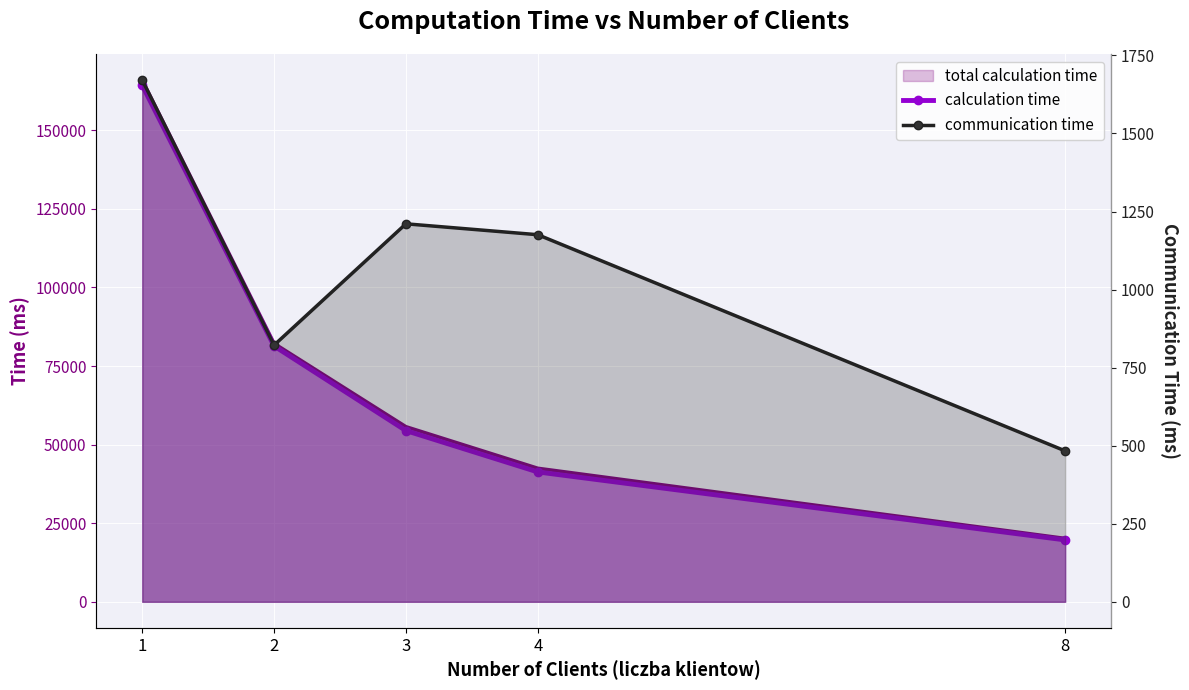

True or false: calculation time has more than 2 points higher than both neighbors.

False